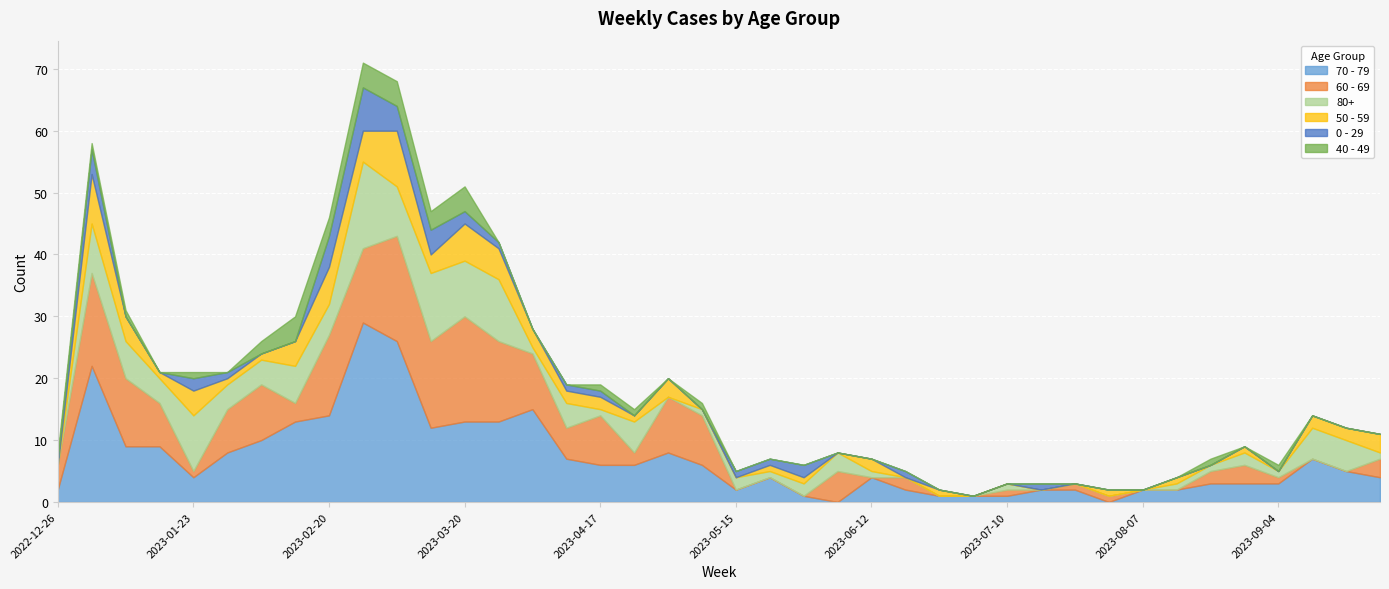

How many lines are shown in the chart?

6